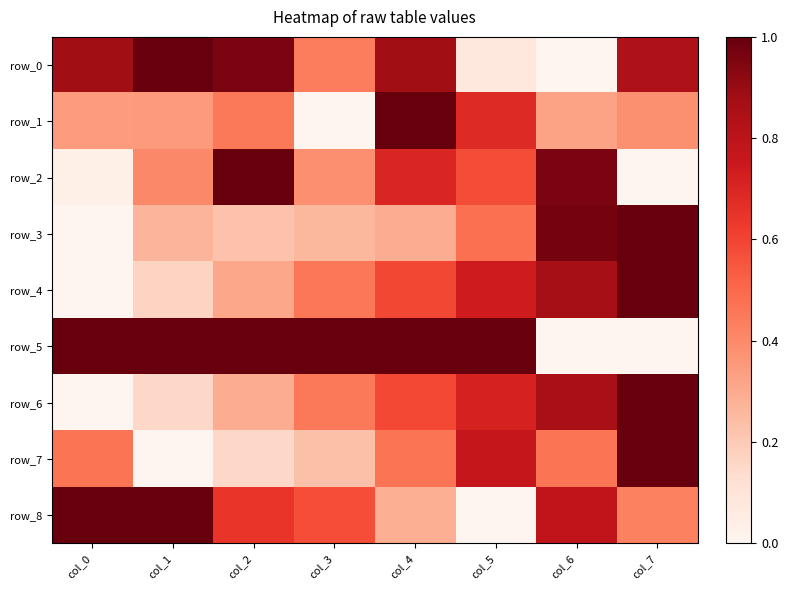

Which series has the widest spread of values?

row_0